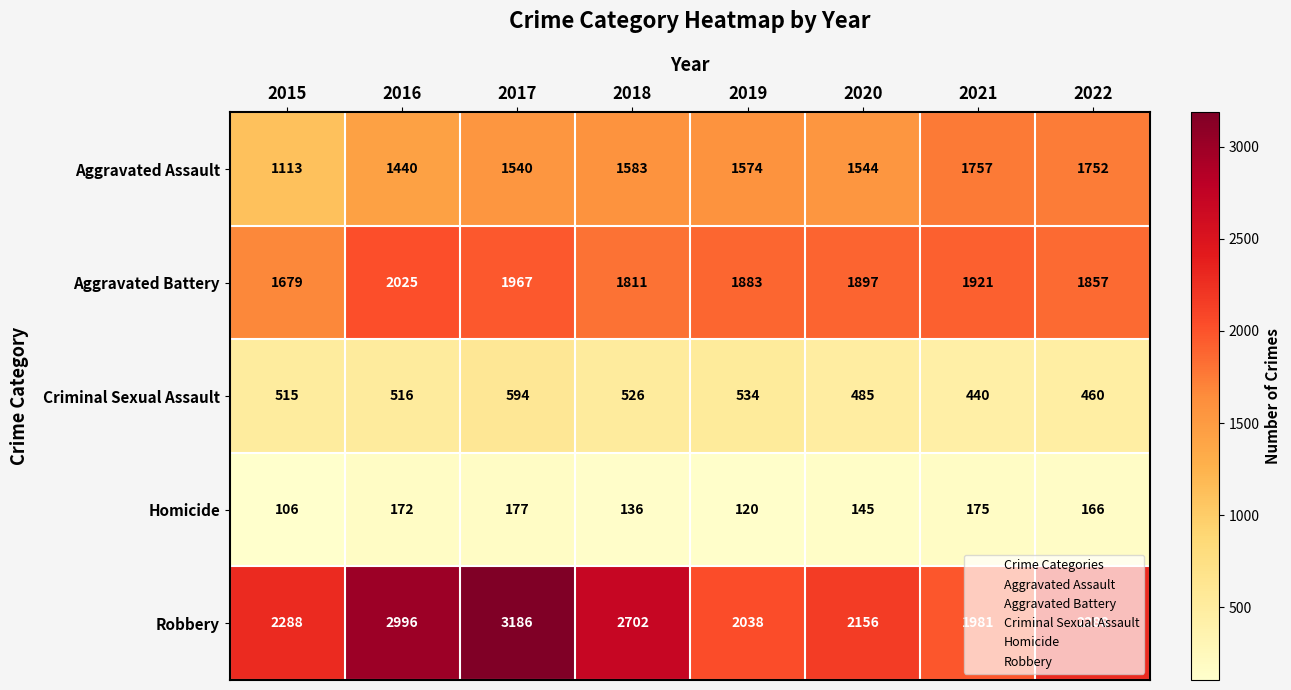

At which category is the sum across all series the highest?

2017